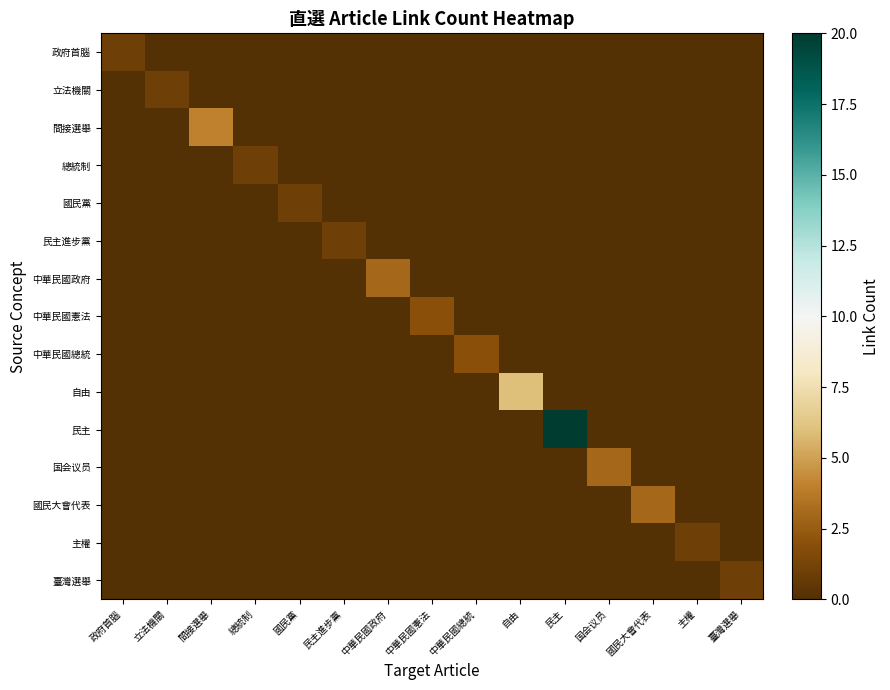

Which series has the largest range (max minus min)?

民主